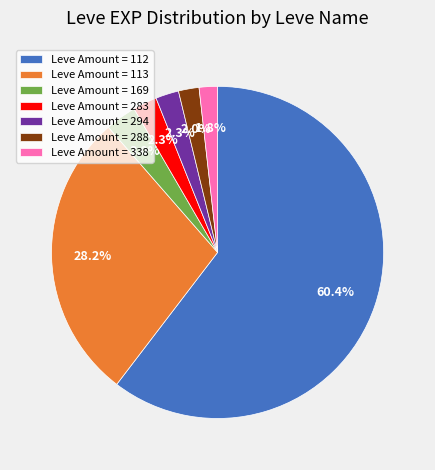

Between Leve Amount = 112 and Leve Amount = 169, which is larger?

Leve Amount = 112